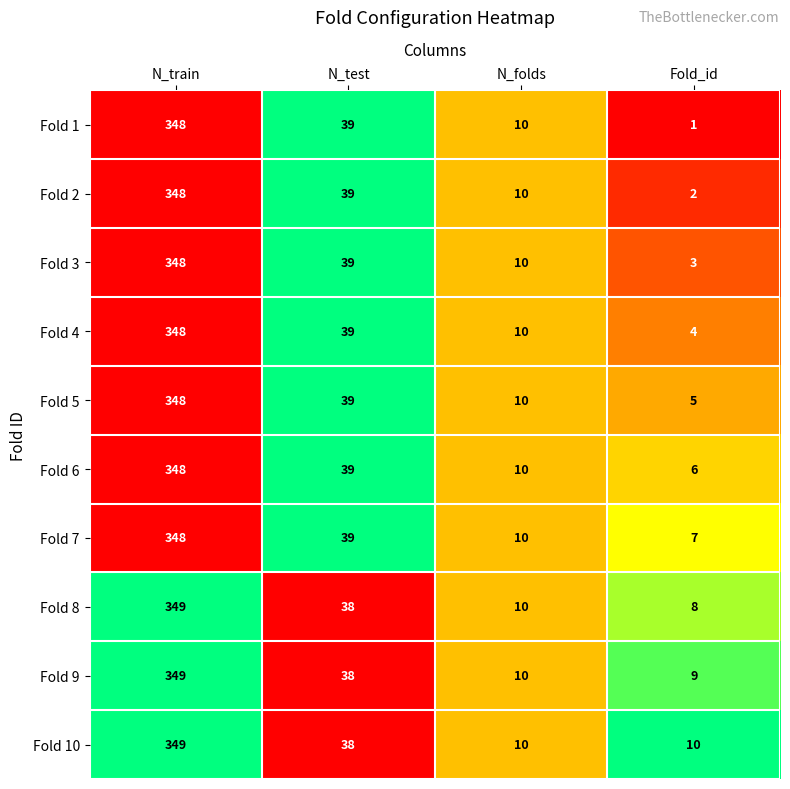

The value of Fold 7 at Fold_id is 11. True or false?

False